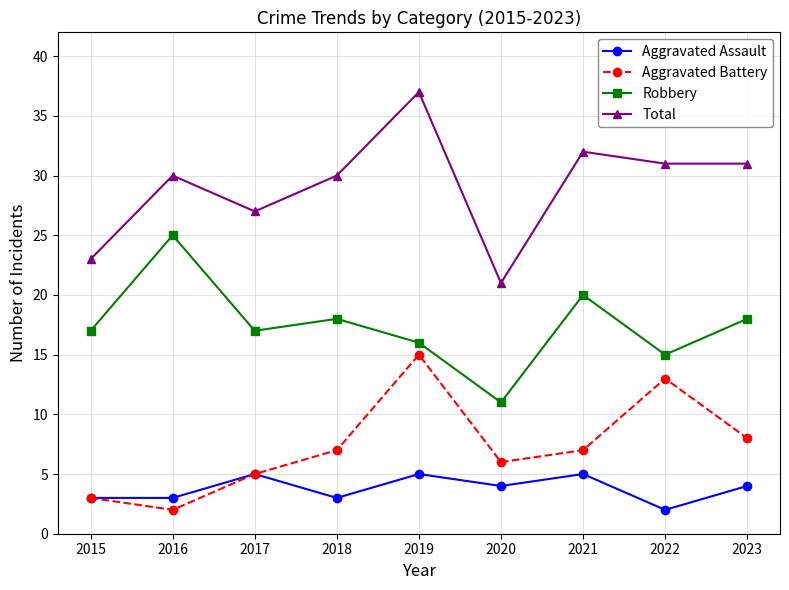

Is the value of Aggravated Battery at 2021 greater than the value of Robbery at 2019?

No